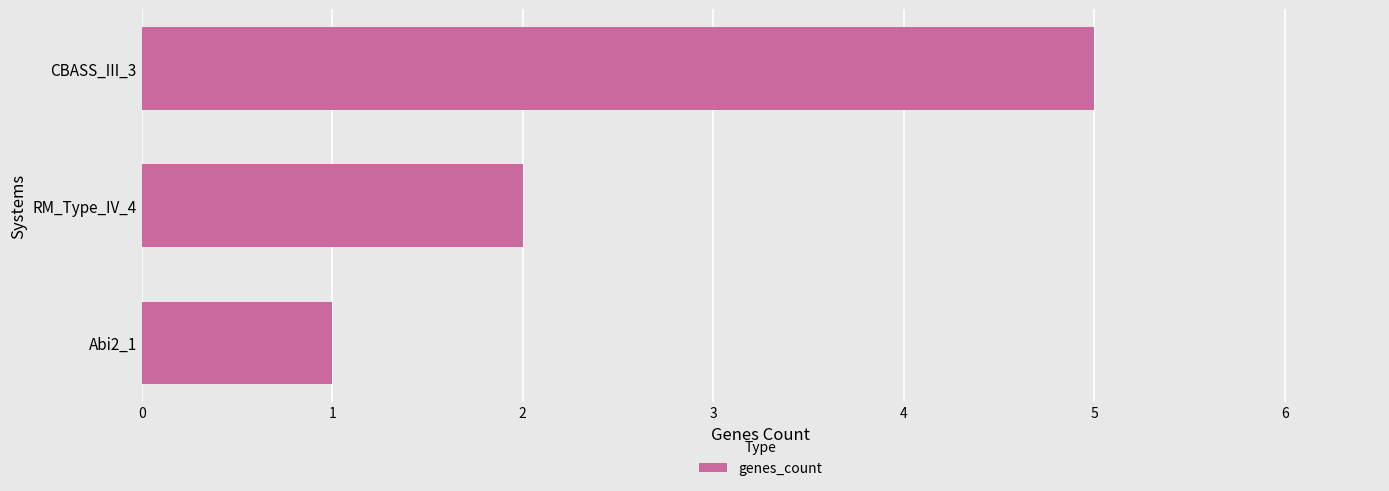

What value does the data have at CBASS_III_3?

5